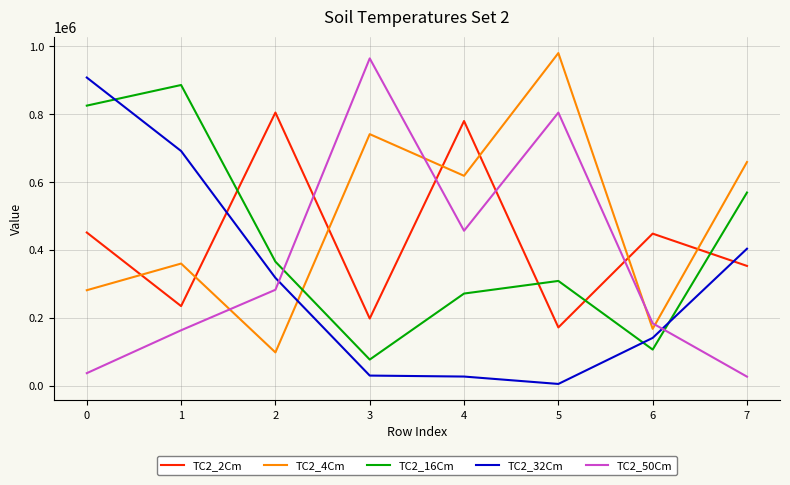

Does the chart have visible grid lines?

Yes